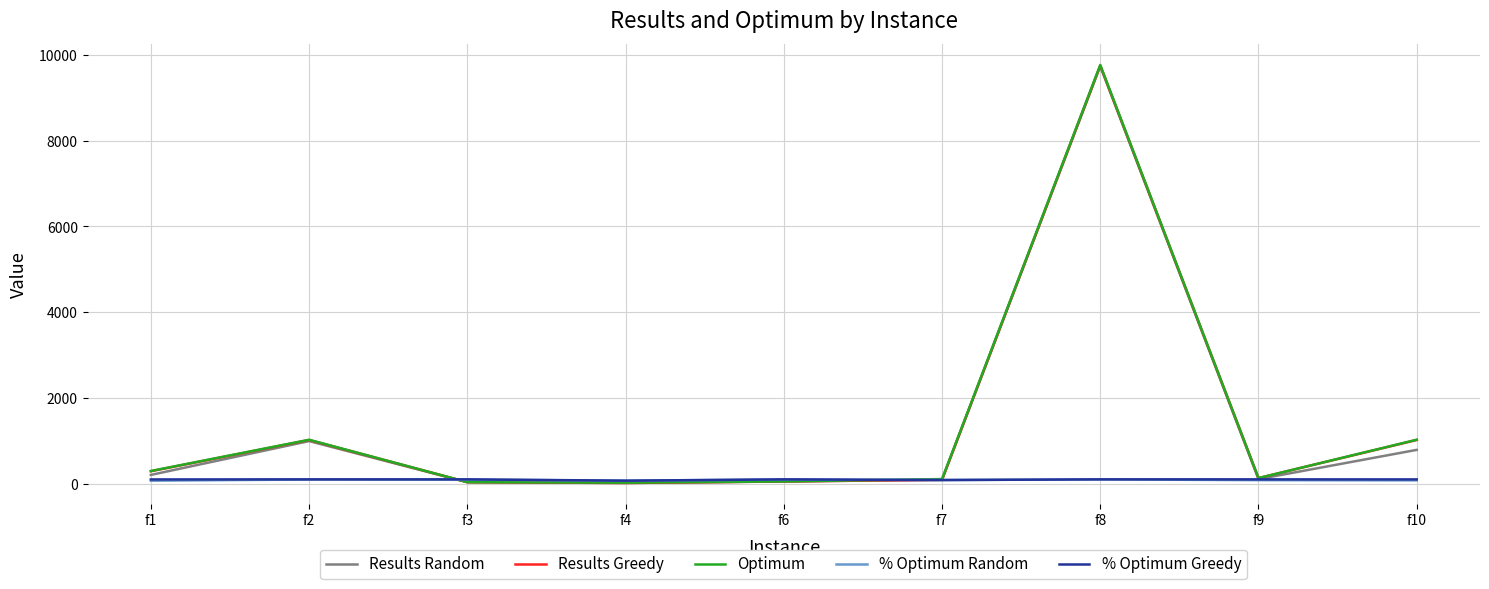

Between f7 and f8, which series saw the biggest shift?

Results Greedy